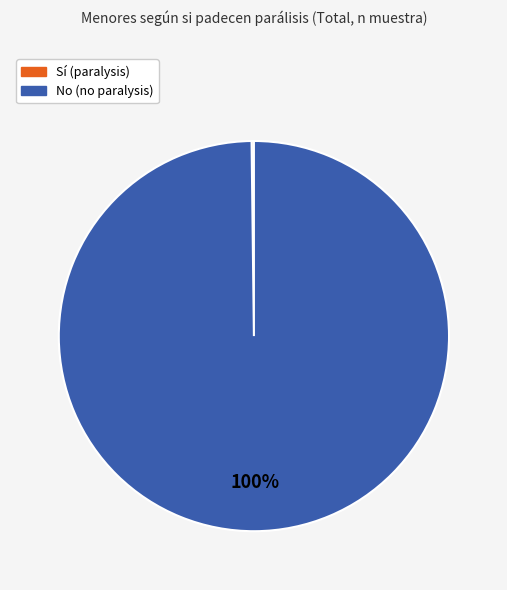

Is there any slice that represents more than half of the pie?

Yes